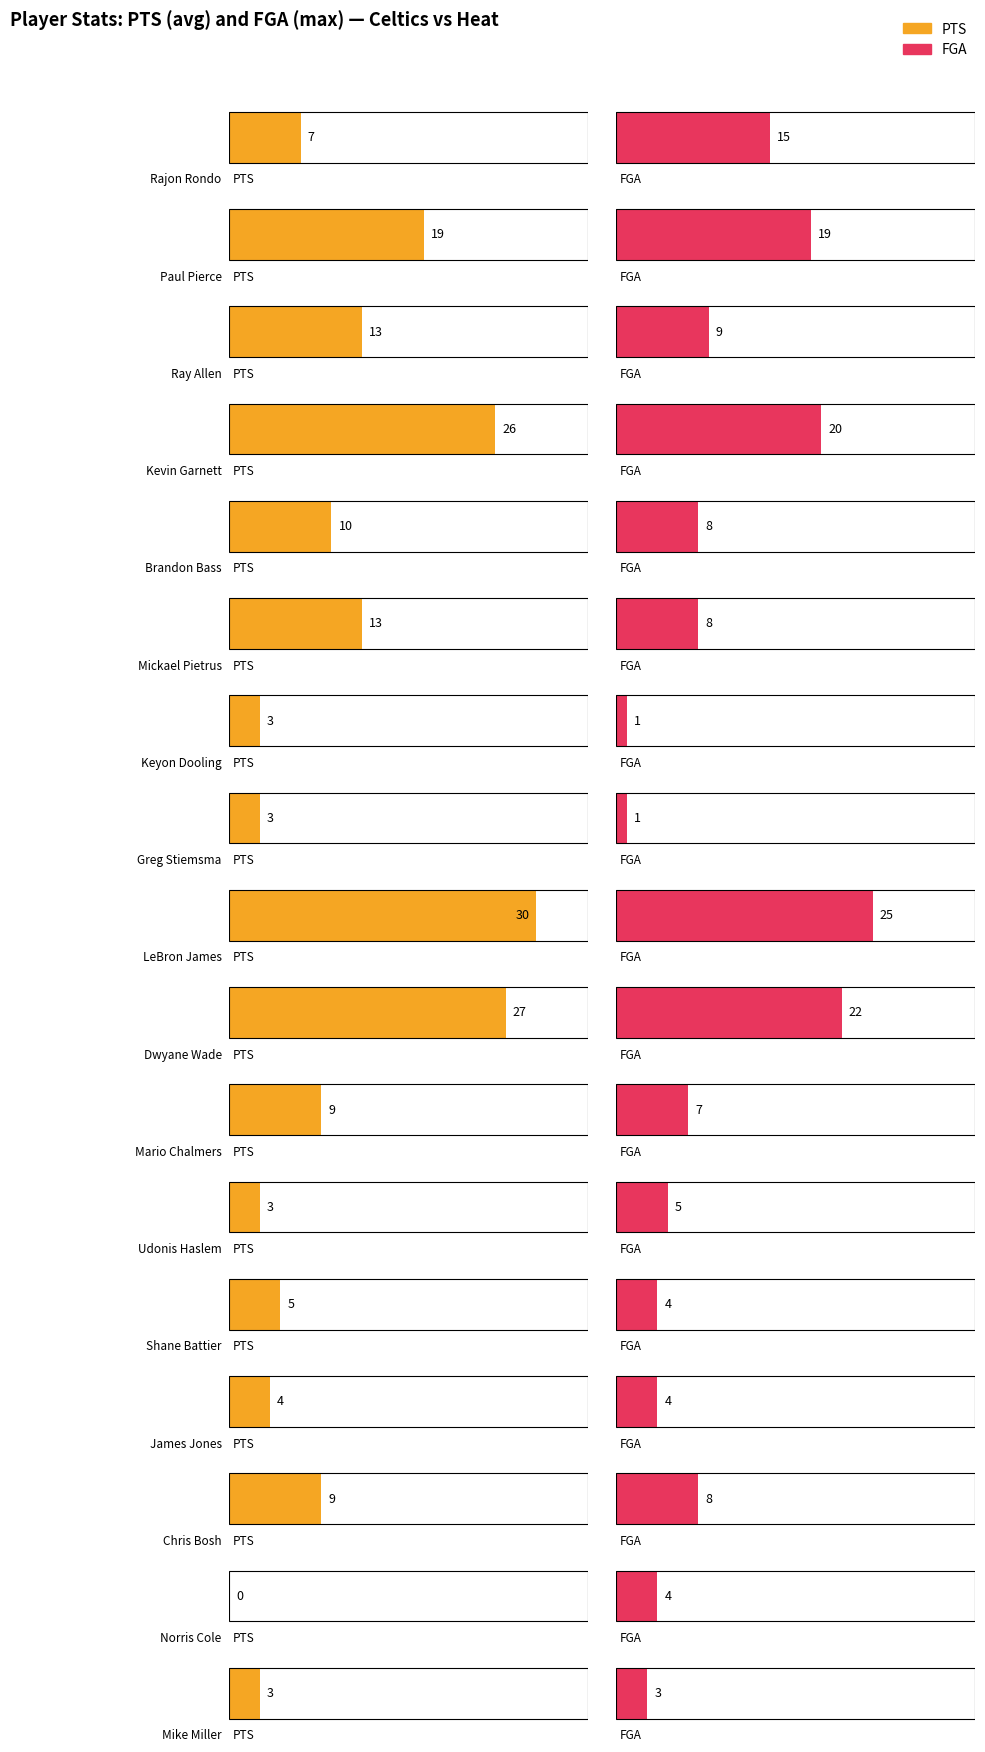

Which series has the widest spread of values?

PTS